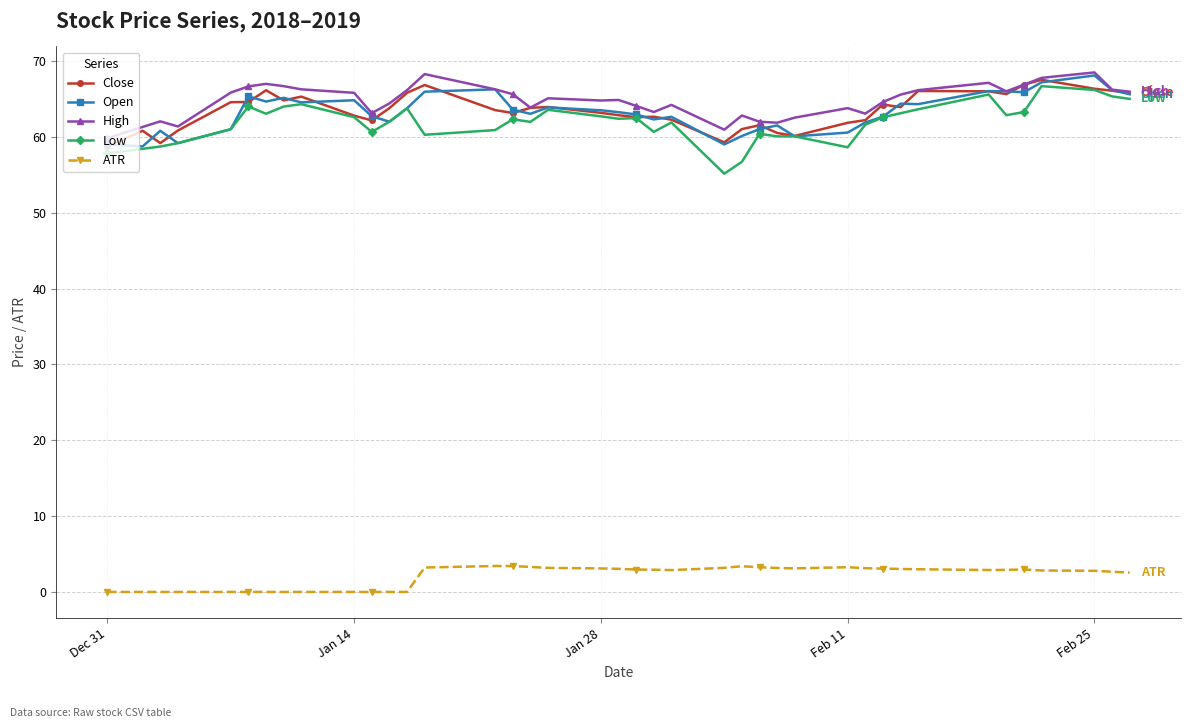

At how many categories does at least one series exceed 17?

40